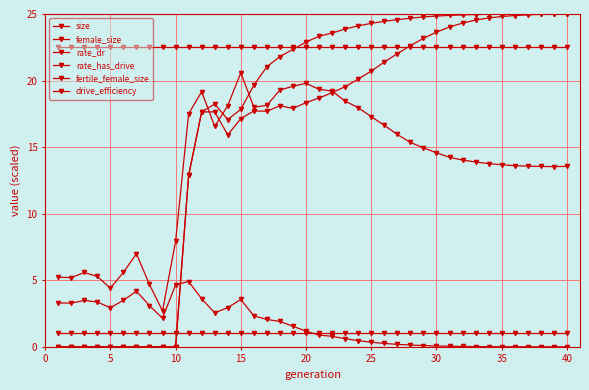

Is this an area chart (filled region under the line)?

No